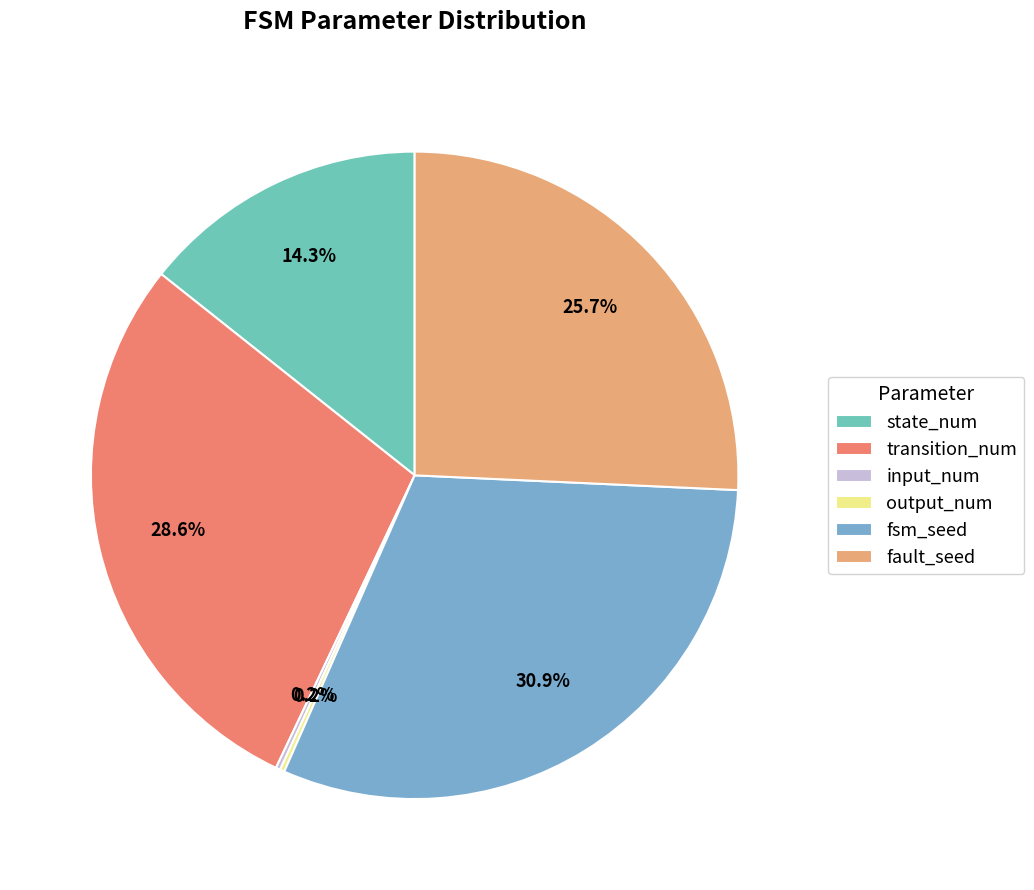

Is fault_seed the majority of the pie?

No